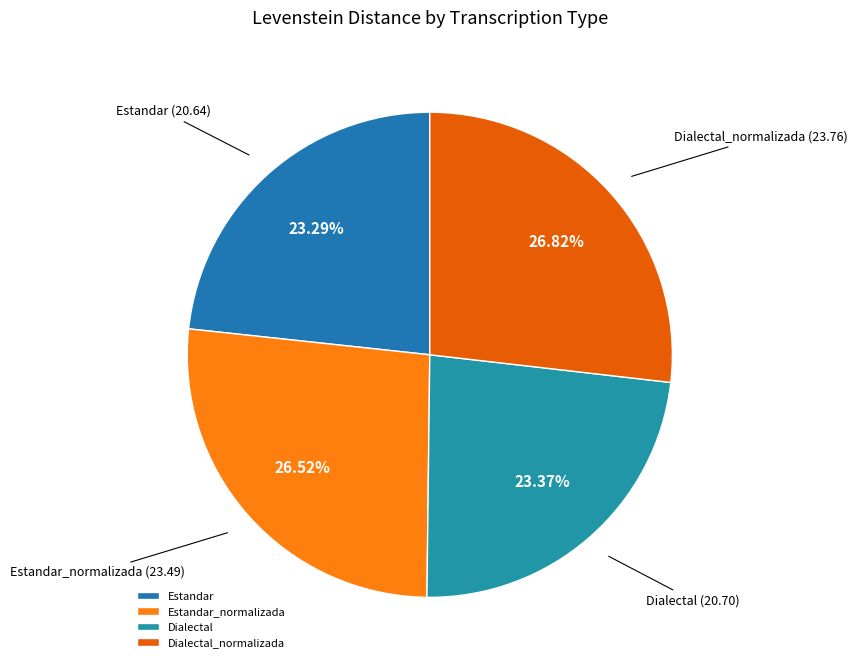

How many segments does this pie chart have?

4